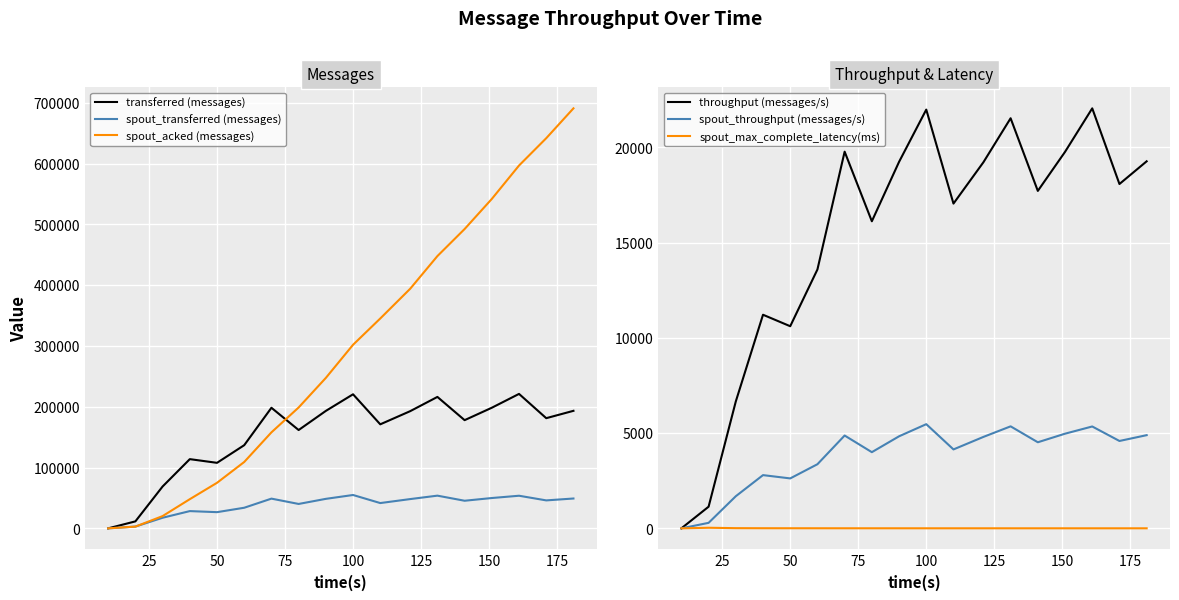

The value of spout_transferred (messages) at 50 is 3726.9. True or false?

False